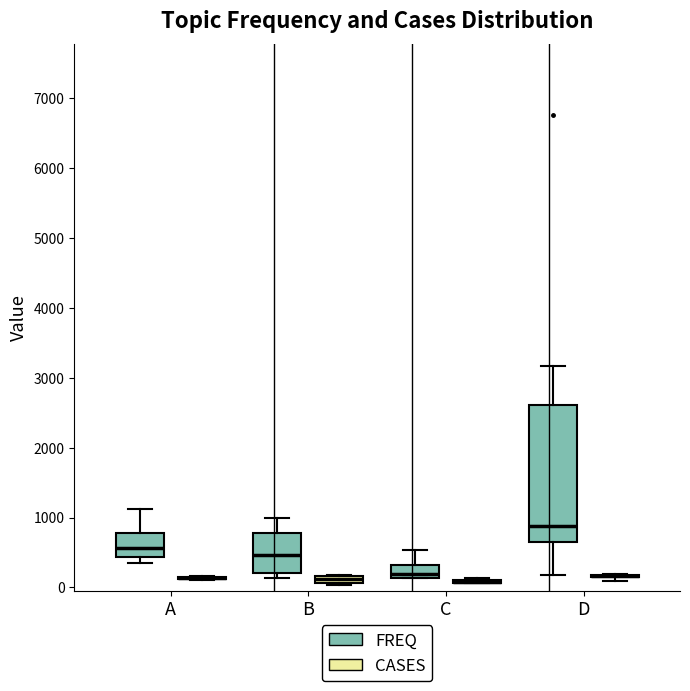

Which box is the tallest, from its lower edge to its upper edge?

D (FREQ)